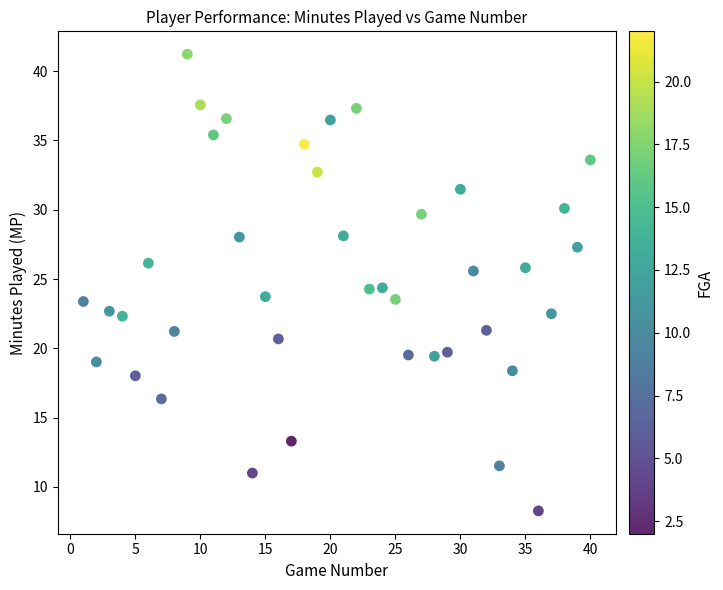

What is the range of Y values (max minus min)?

33.0